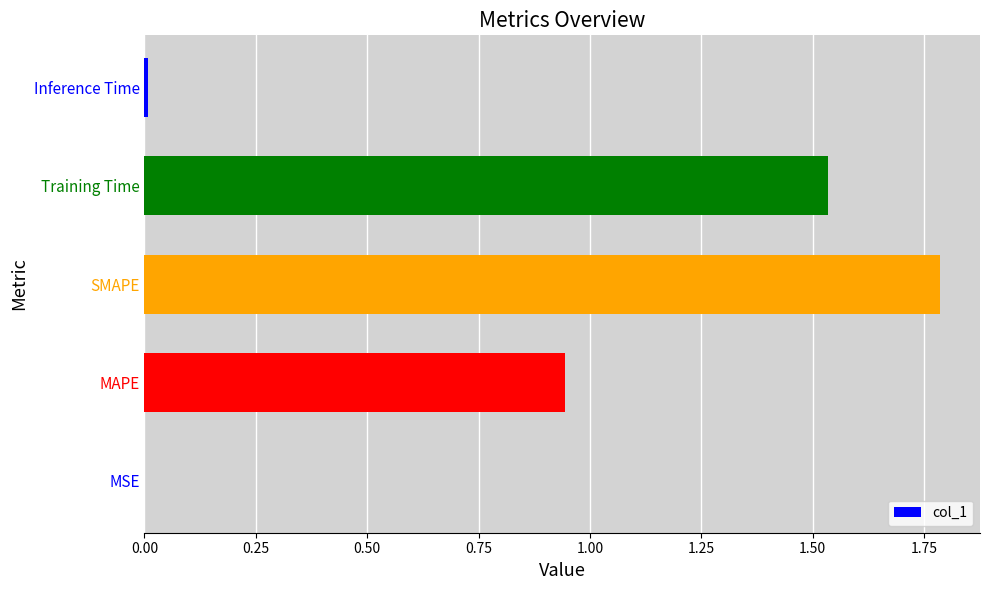

What is the sum of all values?

4.3